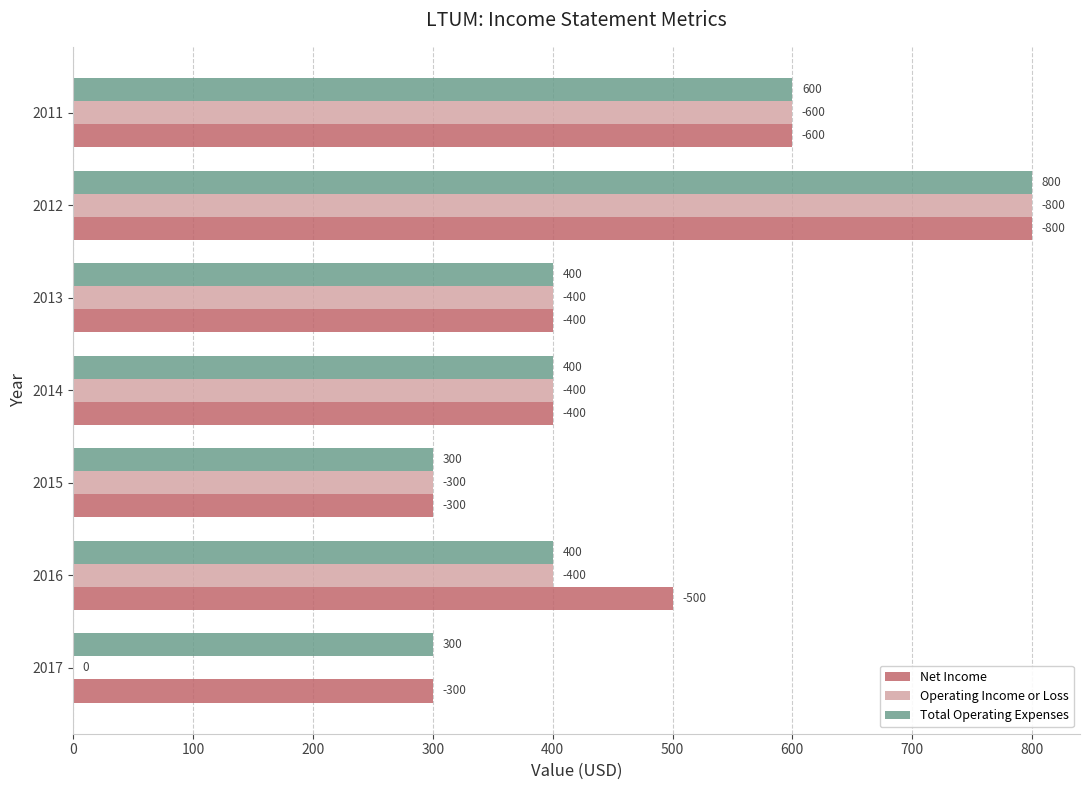

What are all the series names shown in the legend?

Net Income, Operating Income or Loss, Total Operating Expenses